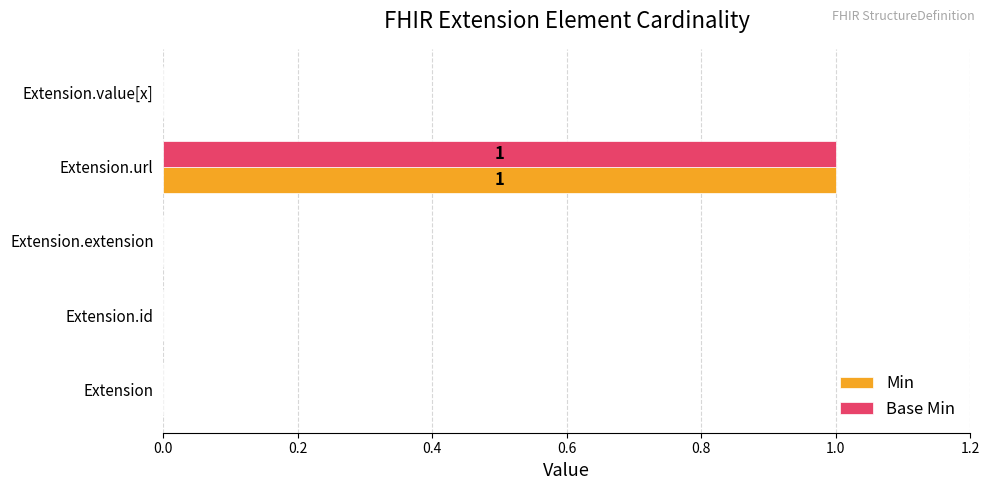

Is the value of Base Min at Extension.url greater than the value of Min at Extension.id?

Yes